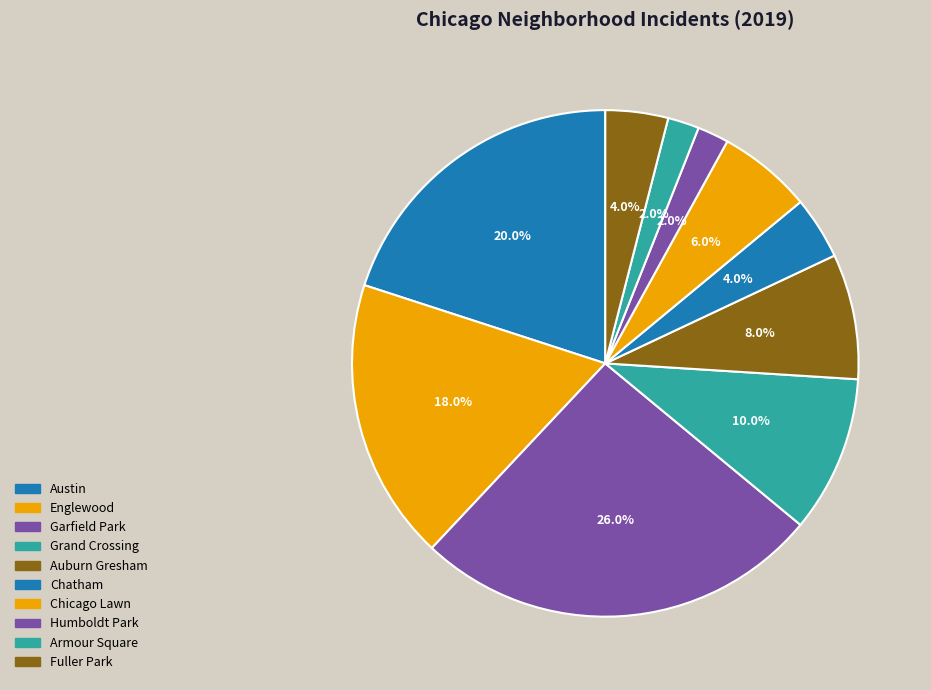

How many slices are in this pie chart?

10